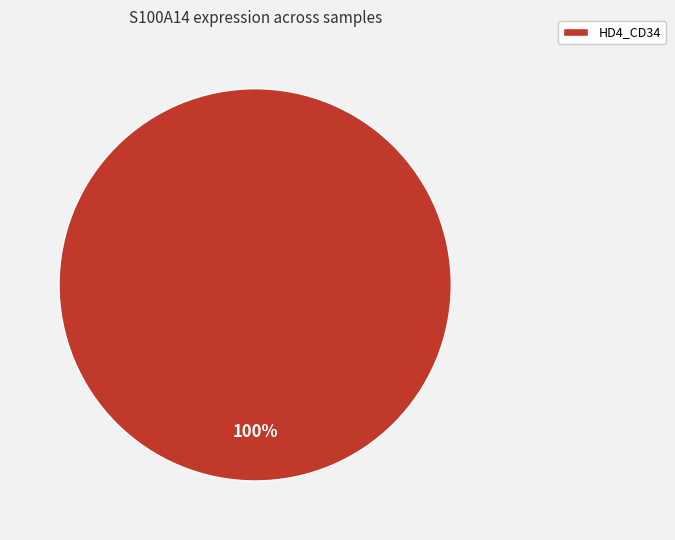

True or false: HD4_CD34 accounts for 95% of the total.

False